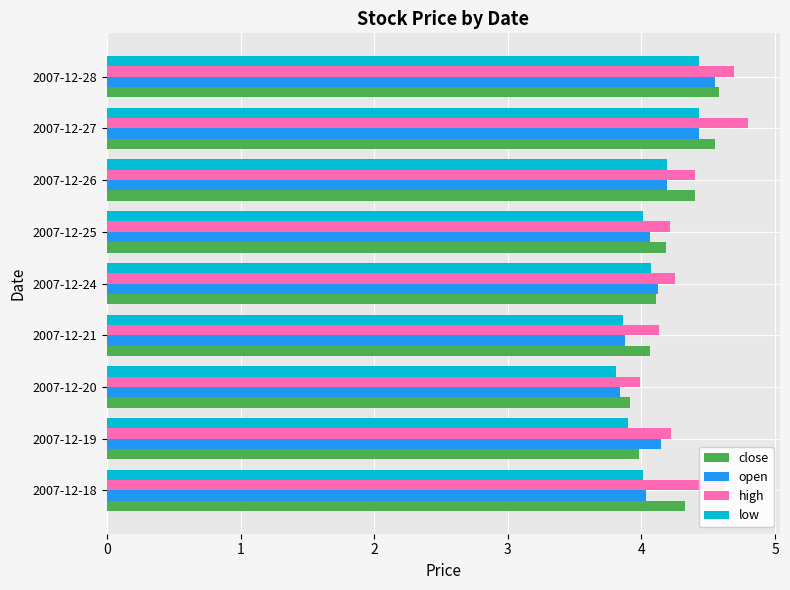

What is the difference between the maximum and minimum values in the open series?

0.7